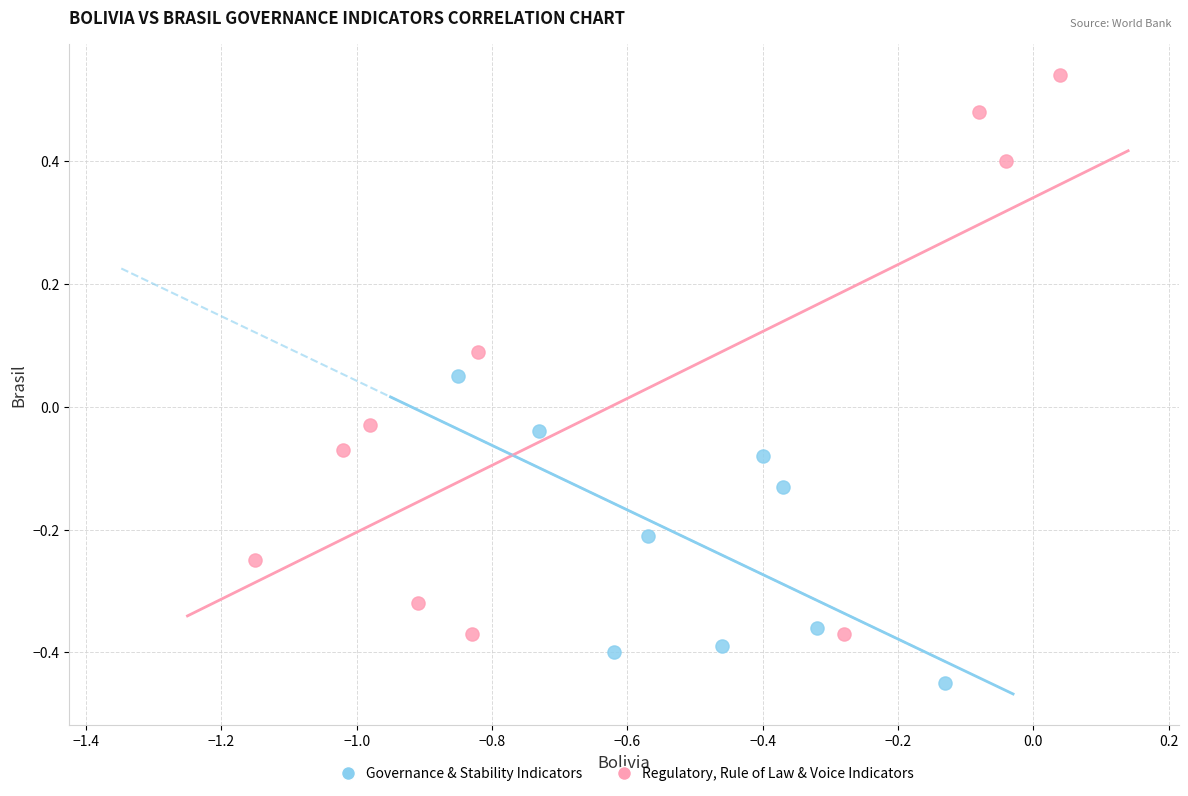

Which series has the widest spread of Y values?

Regulatory, Rule of Law & Voice Indicators